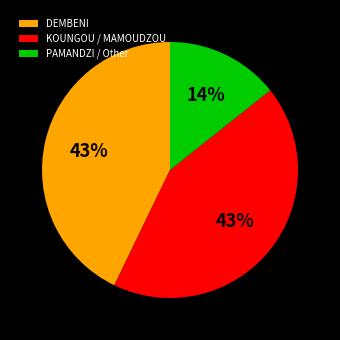

Does KOUNGOU / MAMOUDZOU represent more than half of the total?

No